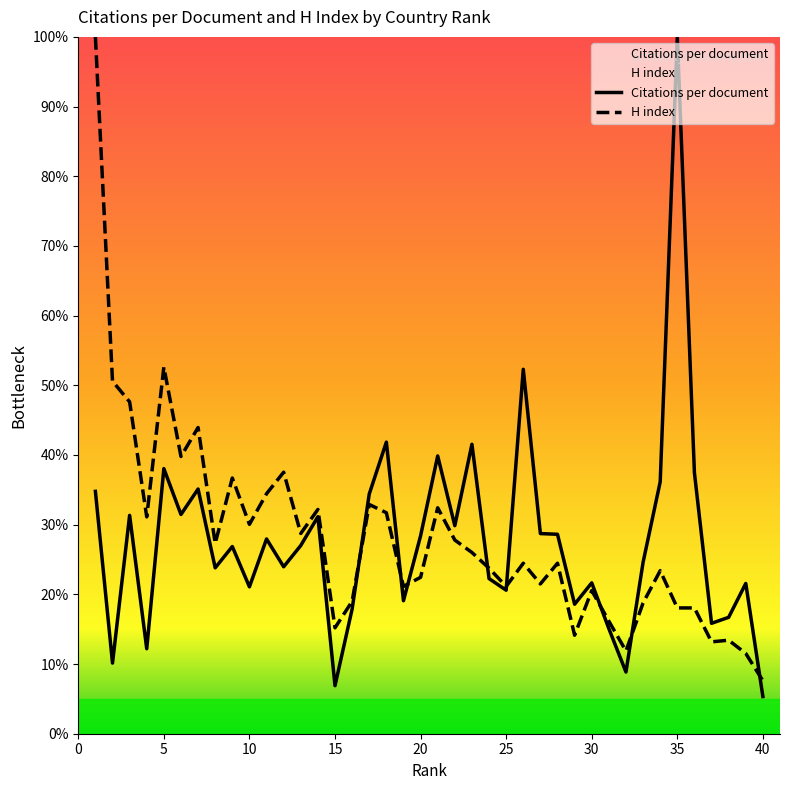

At which category does H index reach its first local peak?

5